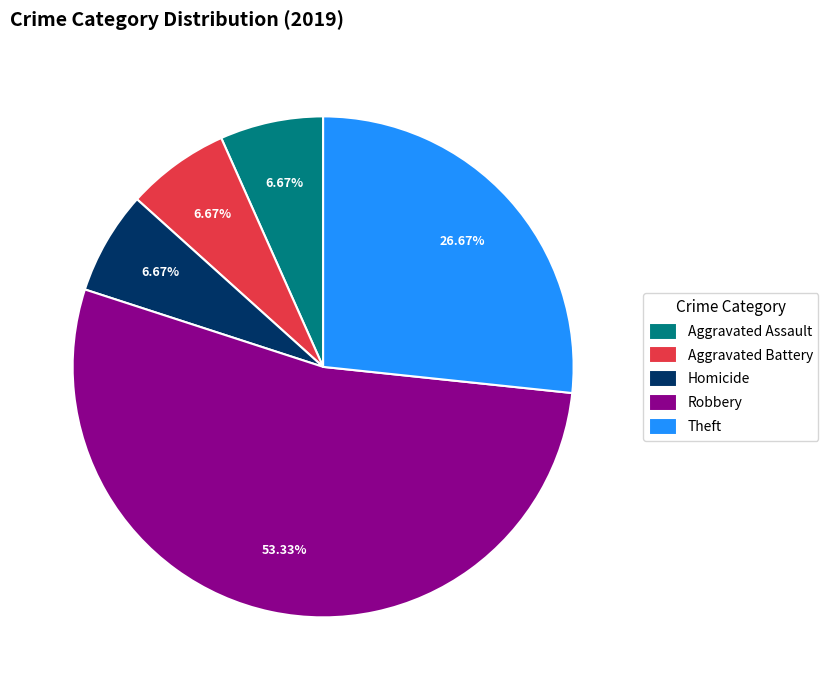

Which has a higher value, Aggravated Assault or Theft?

Theft